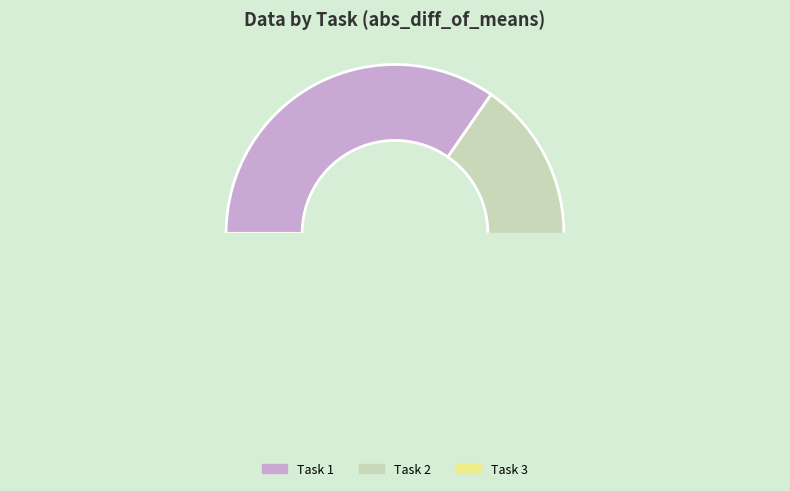

To the nearest percent, what is the average slice percentage?

33%